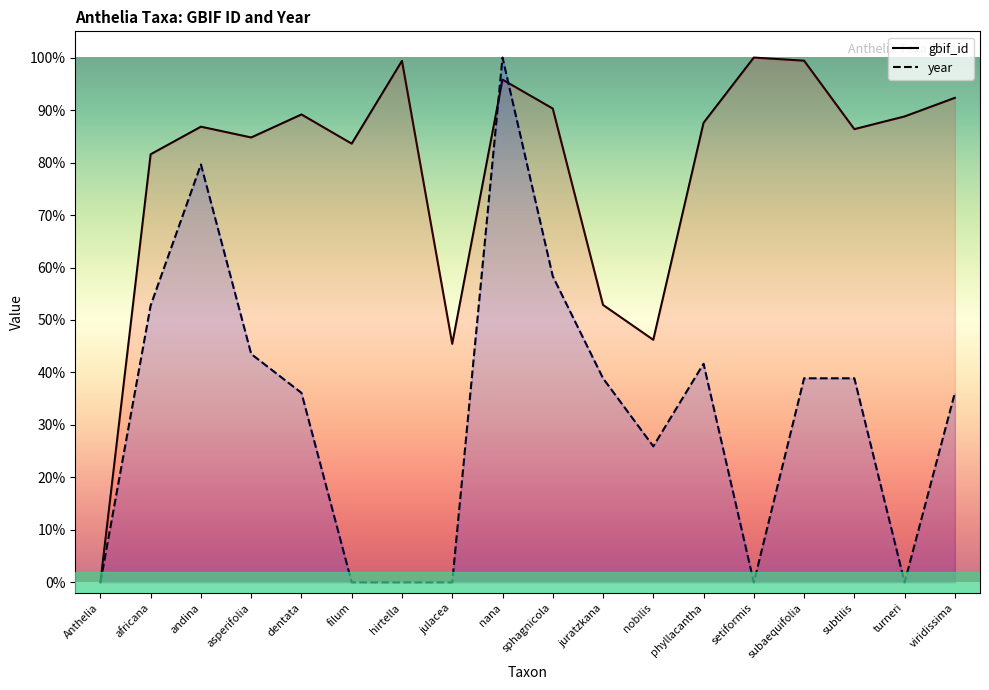

True or false: year has a value of 41.7 at phyllacantha.

True